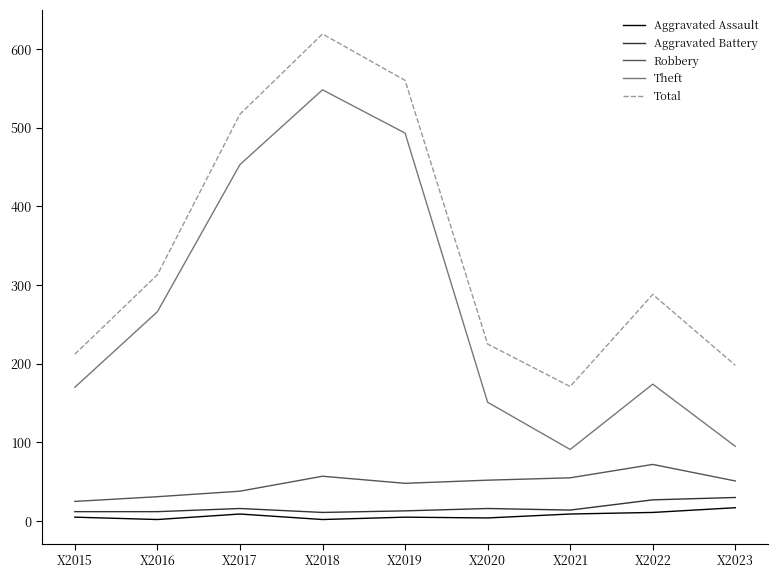

In Theft, how many points are higher than both neighbors (excluding endpoints)?

2